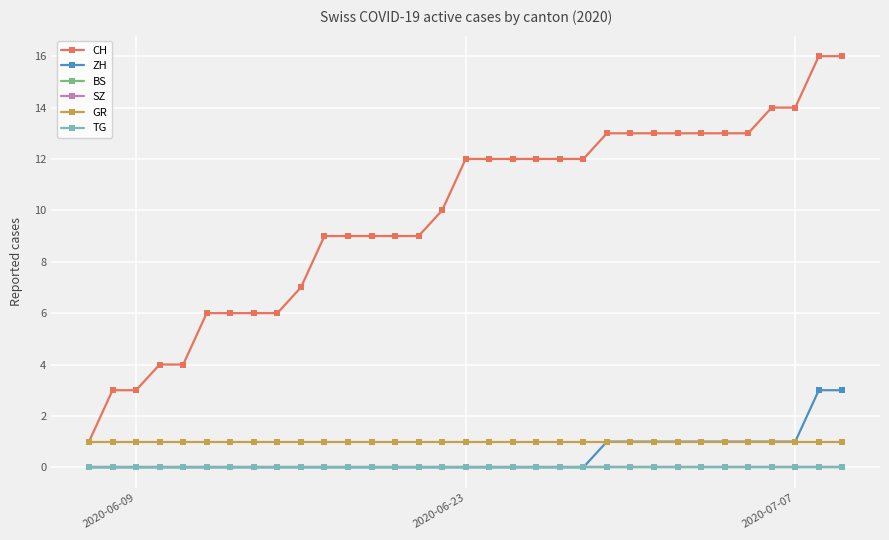

How many lines are shown in the chart?

6